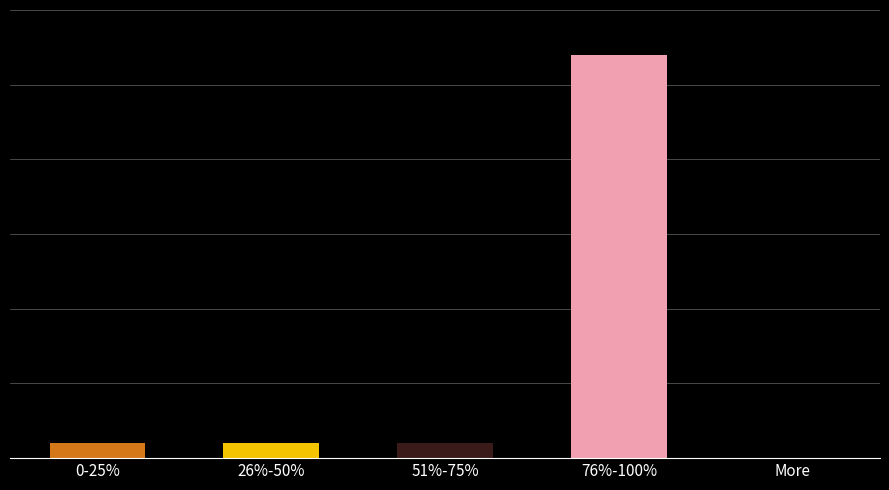

Are the bars horizontal?

No